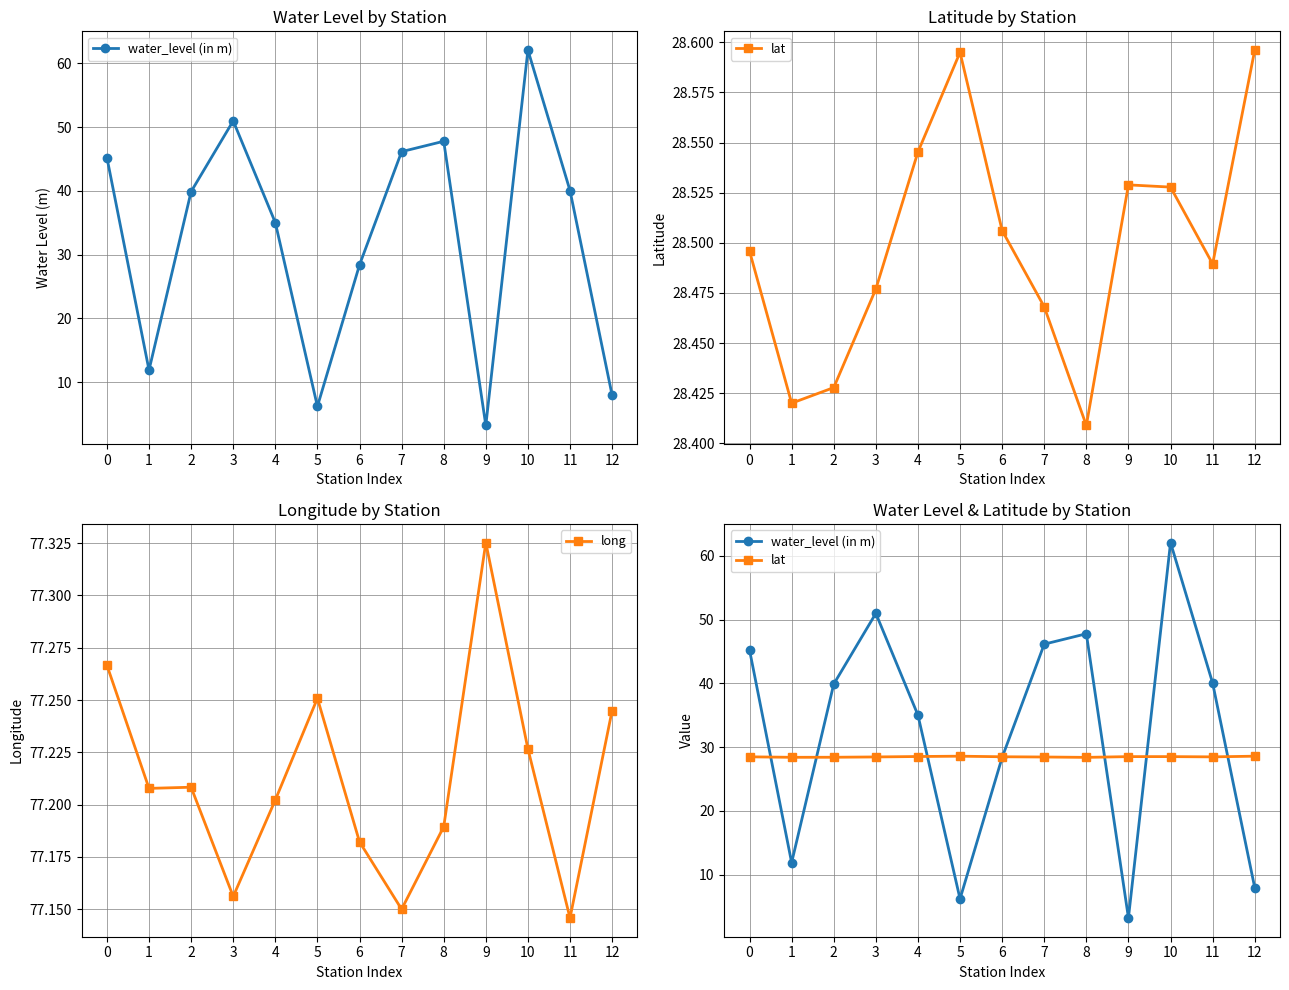

Reading left to right, transcribe all the data shown in this chart.

water_level (in m): 45.2	11.9	39.9	51.0	35.0	6.2	28.4	46.2	47.8	3.2	62.1	40.1	8.0
lat: 28.5	28.4	28.4	28.5	28.5	28.6	28.5	28.5	28.4	28.5	28.5	28.5	28.6
long: 77.3	77.2	77.2	77.2	77.2	77.3	77.2	77.2	77.2	77.3	77.2	77.1	77.2